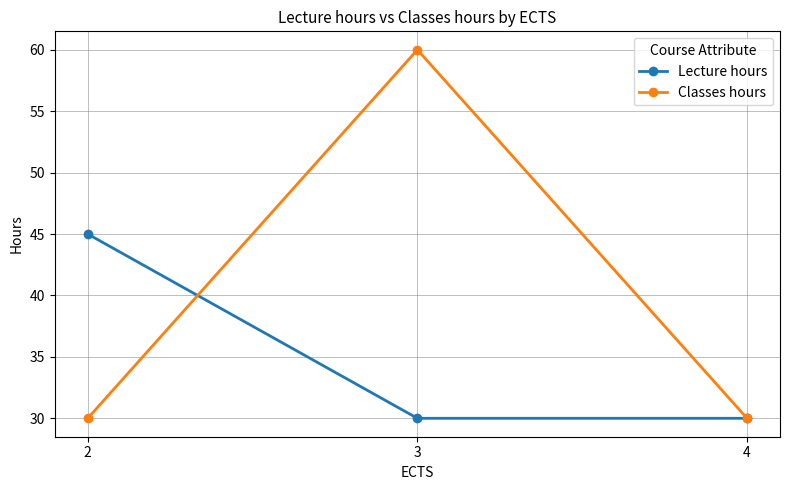

How many lines are shown in the chart?

2